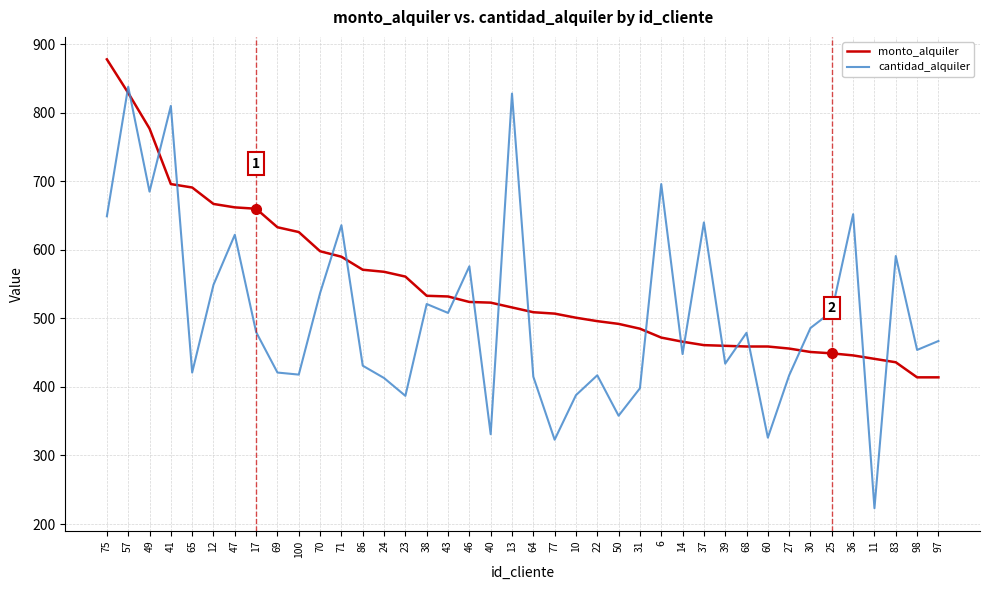

Which series has the largest range (max minus min)?

cantidad_alquiler